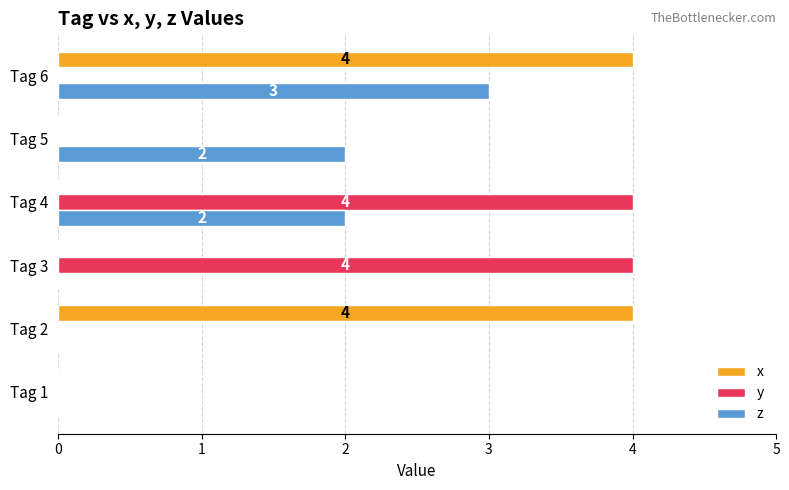

How many z values are between 0 and 2?

5